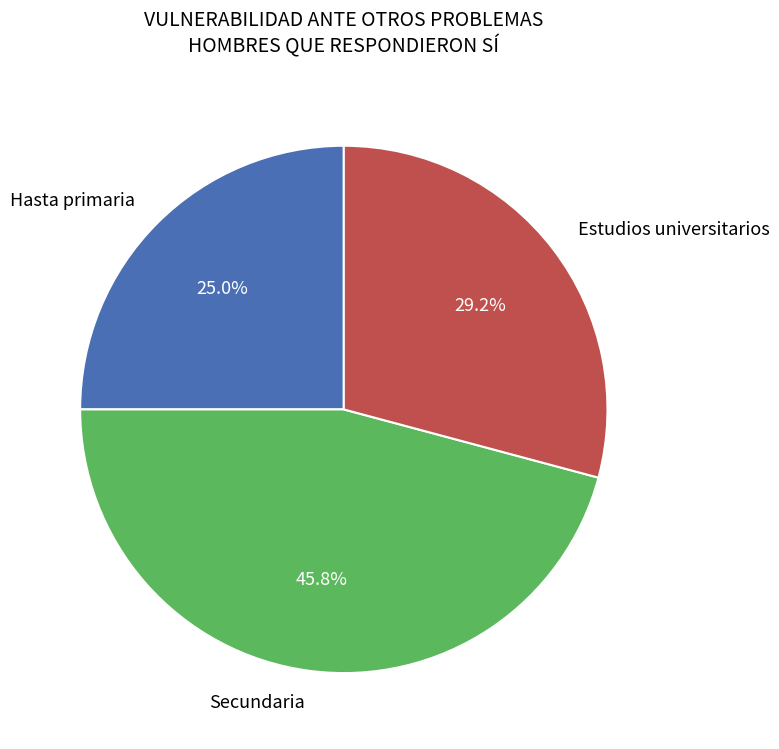

To the nearest percent, what is the difference between the Hasta primaria and Estudios universitarios slice percentages?

4%